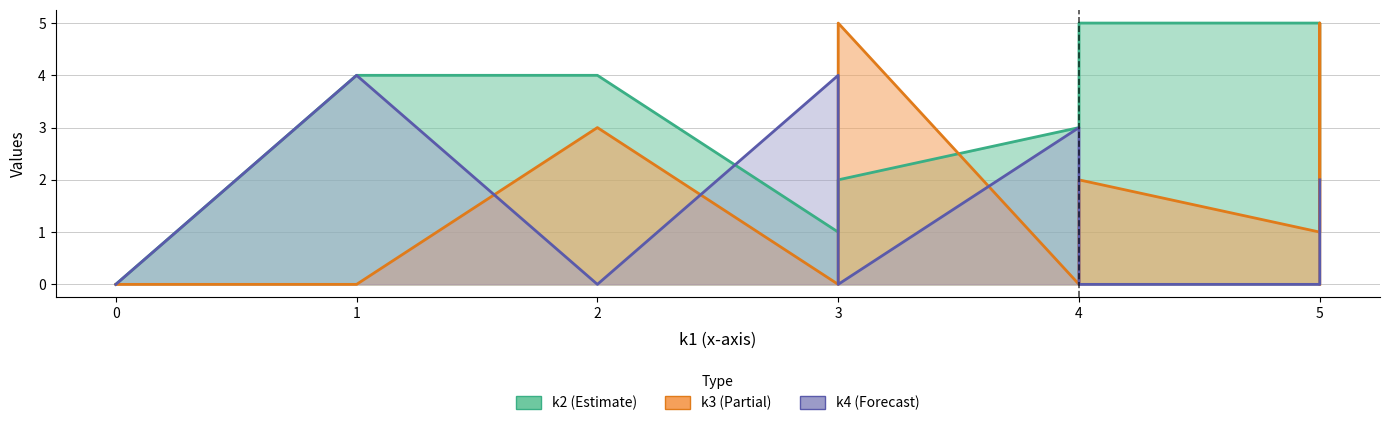

True or false: k4 has a value of -2 at i3.

False